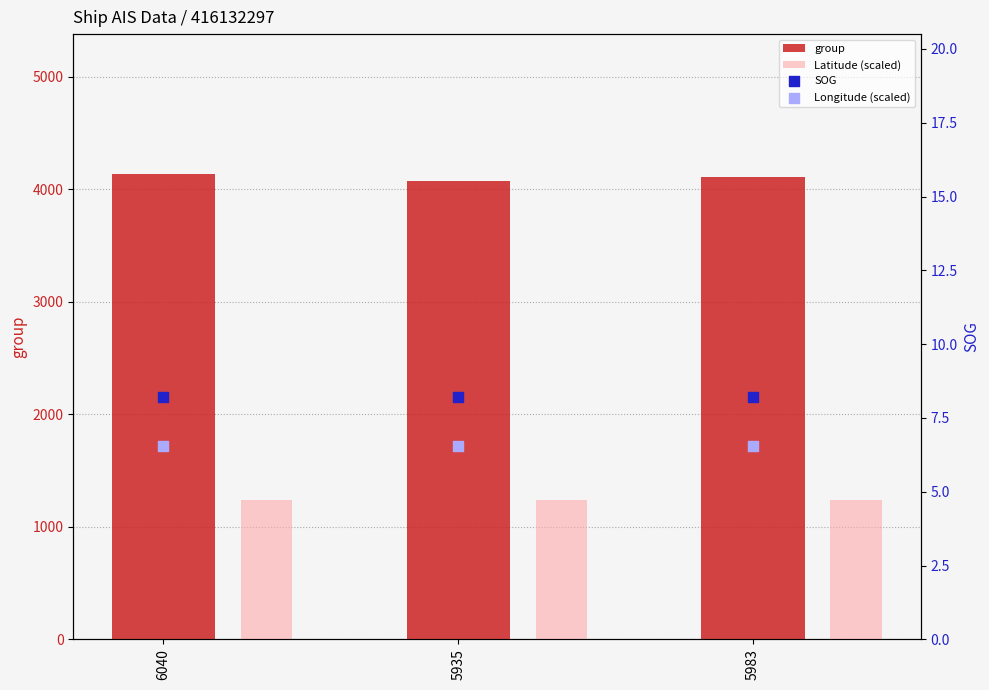

At how many categories does at least one series exceed 2690?

3